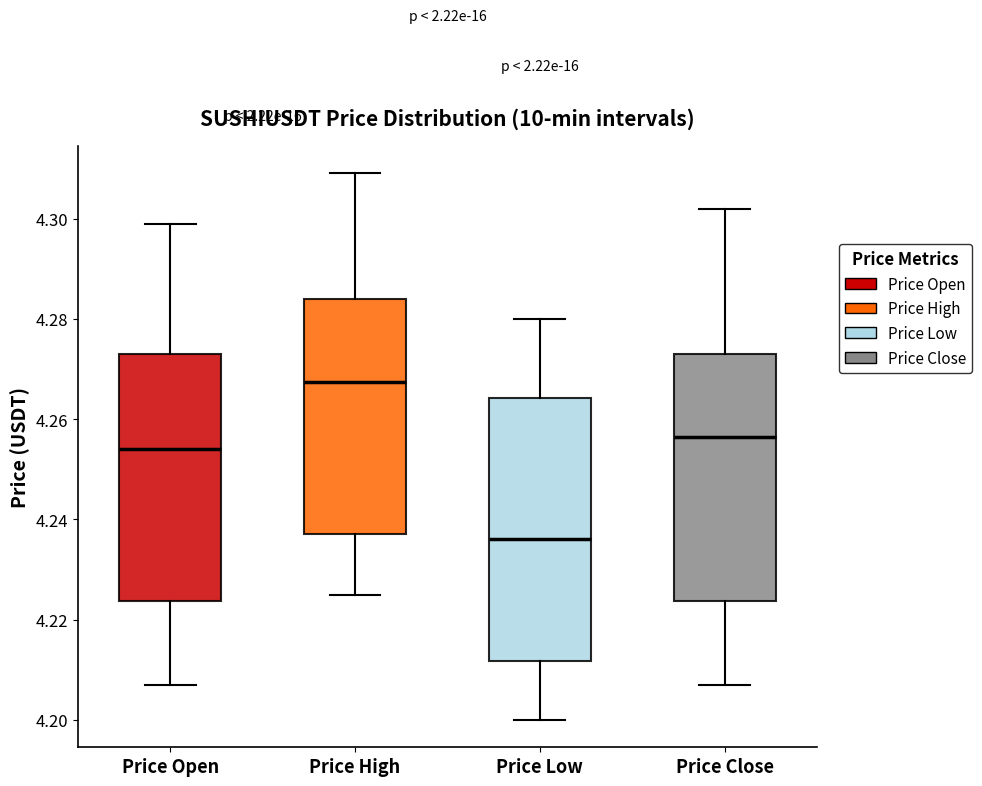

Which box is the tallest, from its lower edge to its upper edge?

Price Low